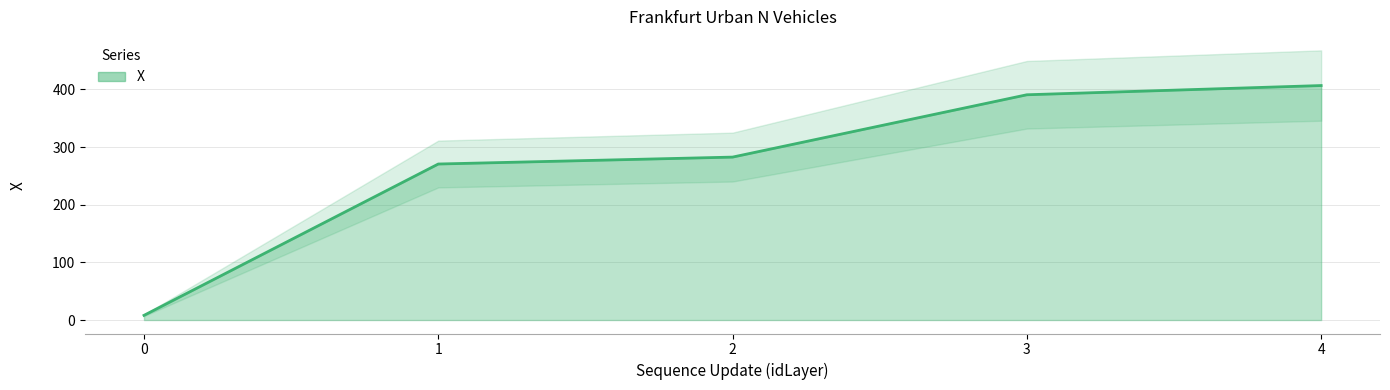

What is the value of the 4th point from the left?

390.8